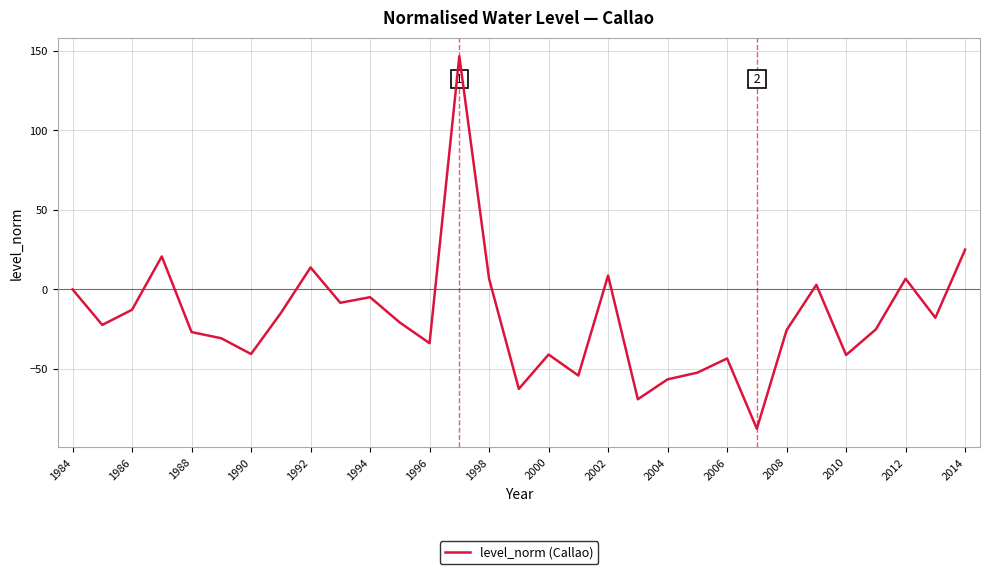

What is the minimum value shown in the chart?

-87.5